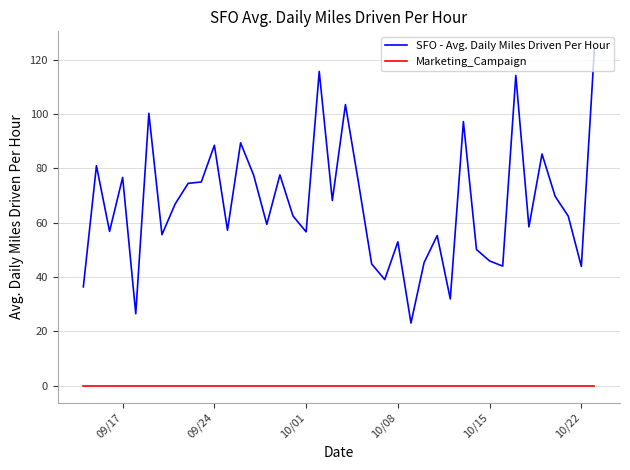

Does the chart display data point markers on the line(s)?

No